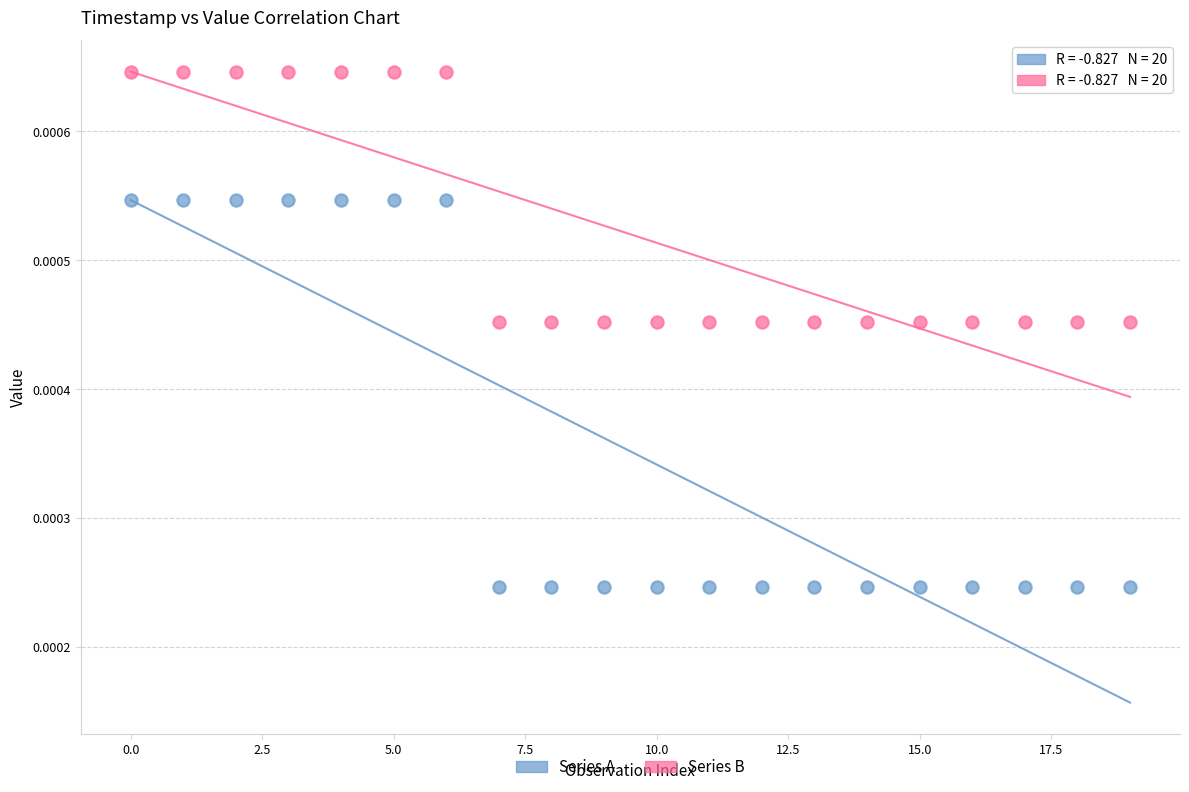

Which series reaches the minimum Y coordinate?

Series A